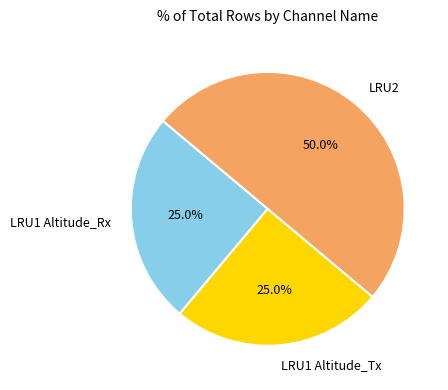

Does LRU1 Altitude_Rx account for over 50% of the chart?

No